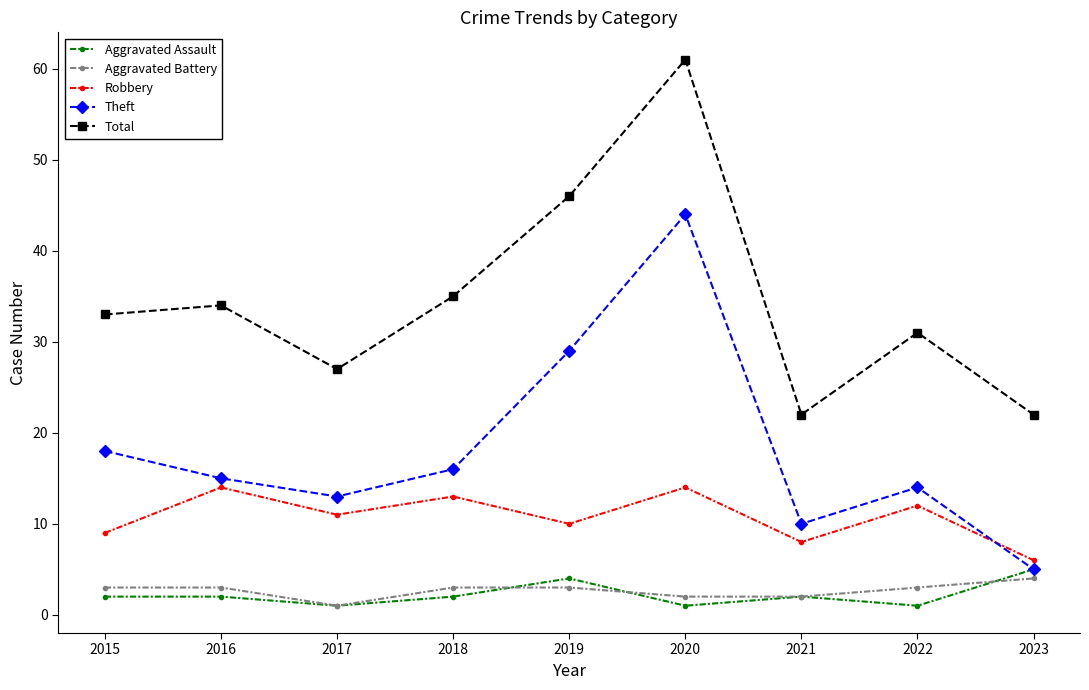

True or false: Total and Robbery cross at least once.

False